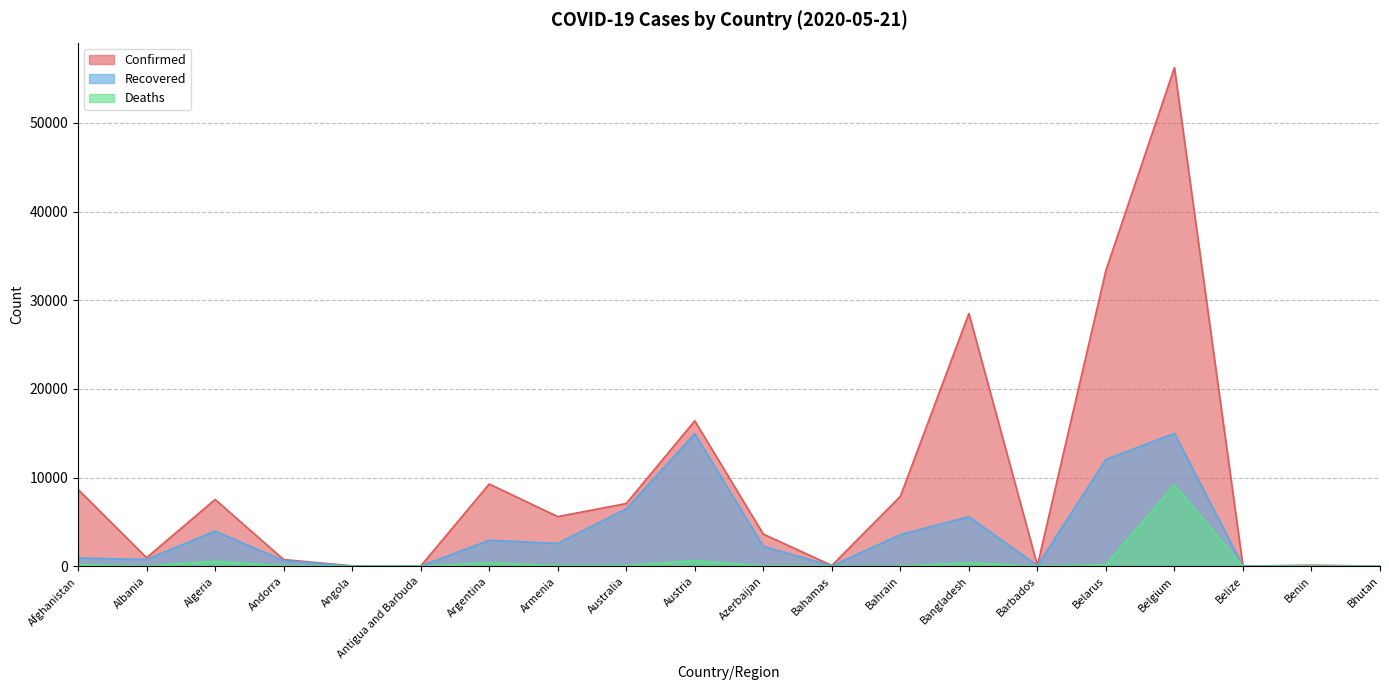

Count the number of categories in the chart.

20